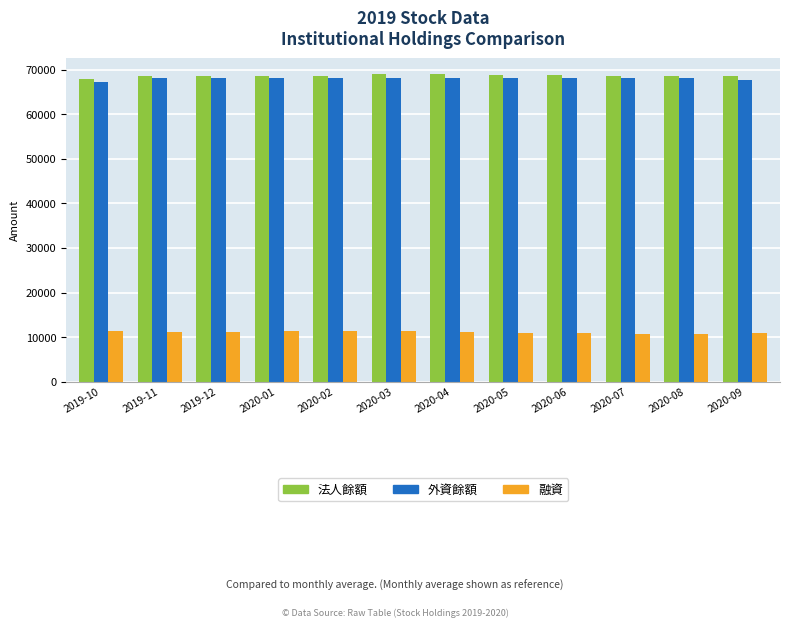

What is the spread (max minus min) of values at 2020-03?

57819